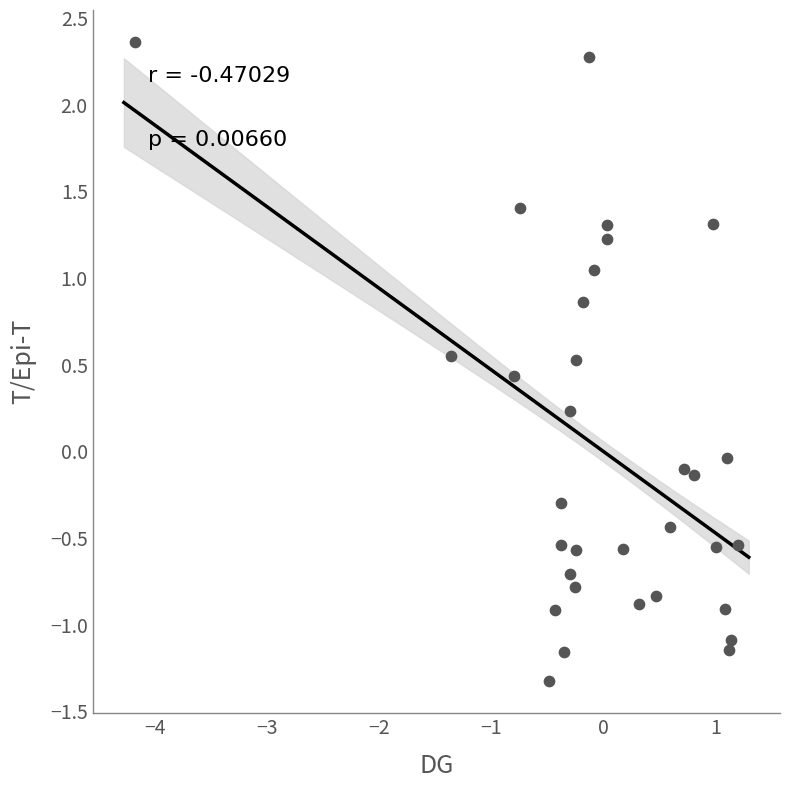

What is the range of X values (max minus min)?

5.4